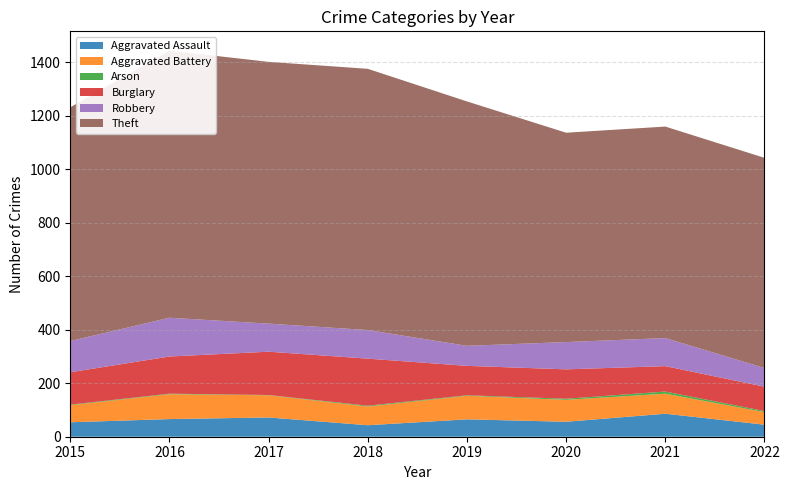

After their last crossing, which series has the higher values: Aggravated Assault or Aggravated Battery?

Aggravated Battery